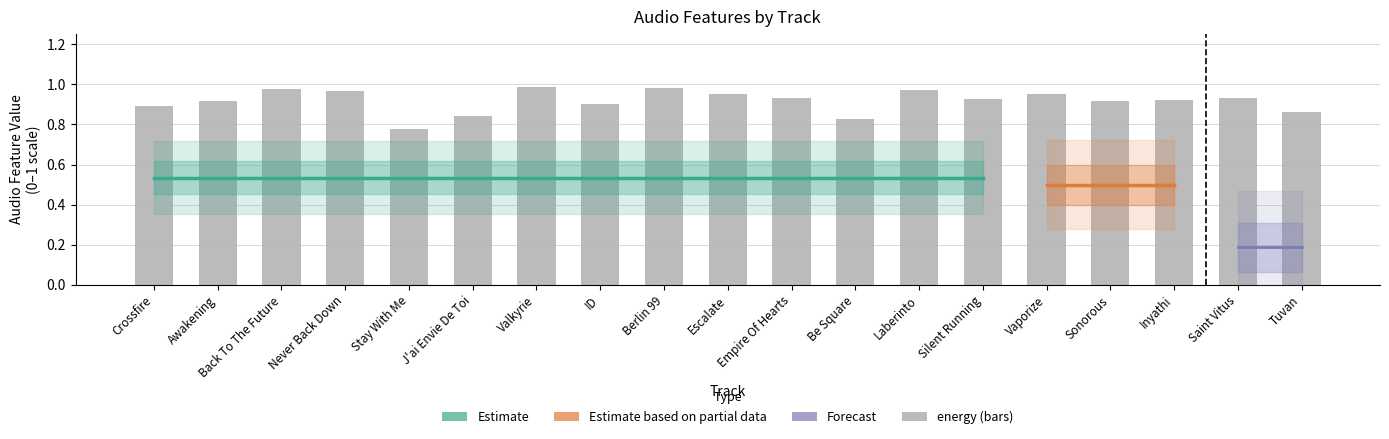

What position from the right is Silent Running?

6